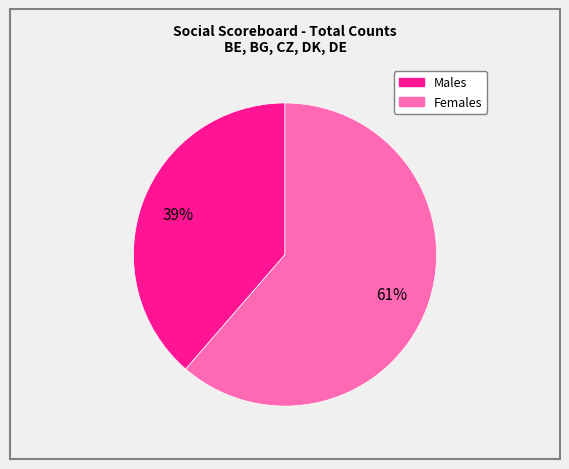

To the nearest percent, what is the average slice percentage?

50%